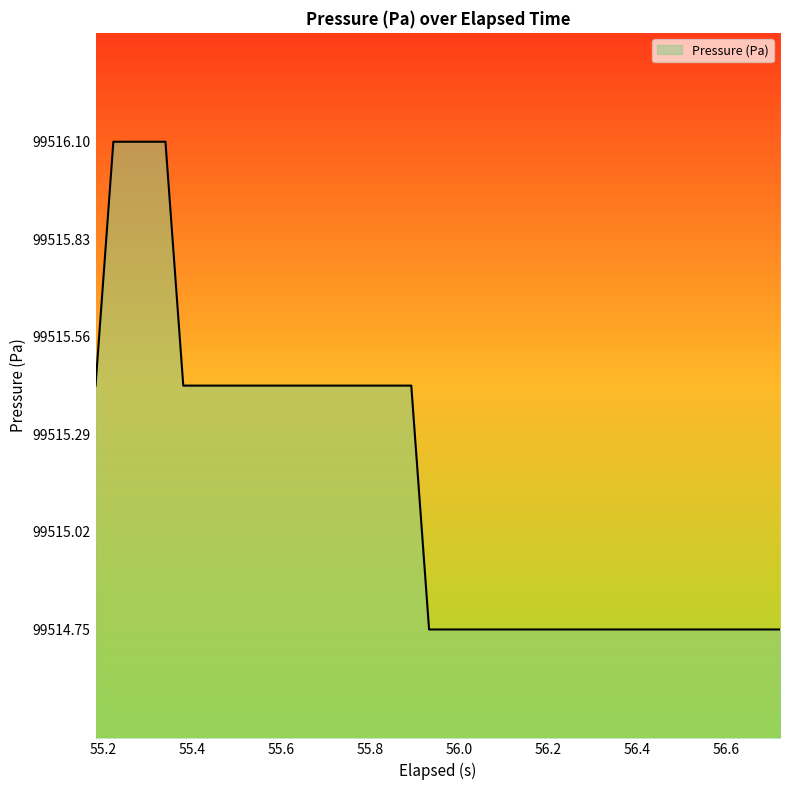

What is the greatest value displayed?

99516.1